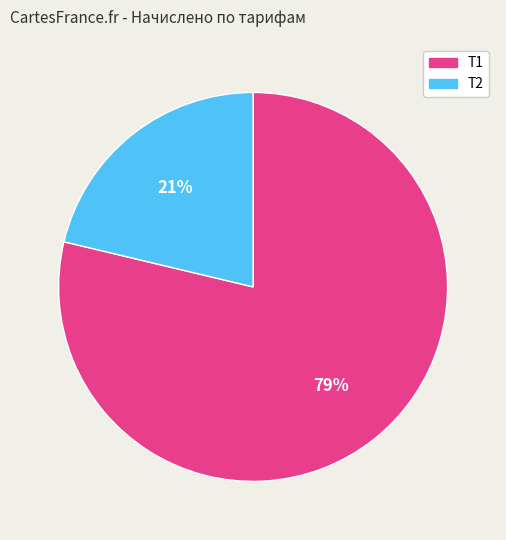

Is there a majority slice in this chart?

Yes